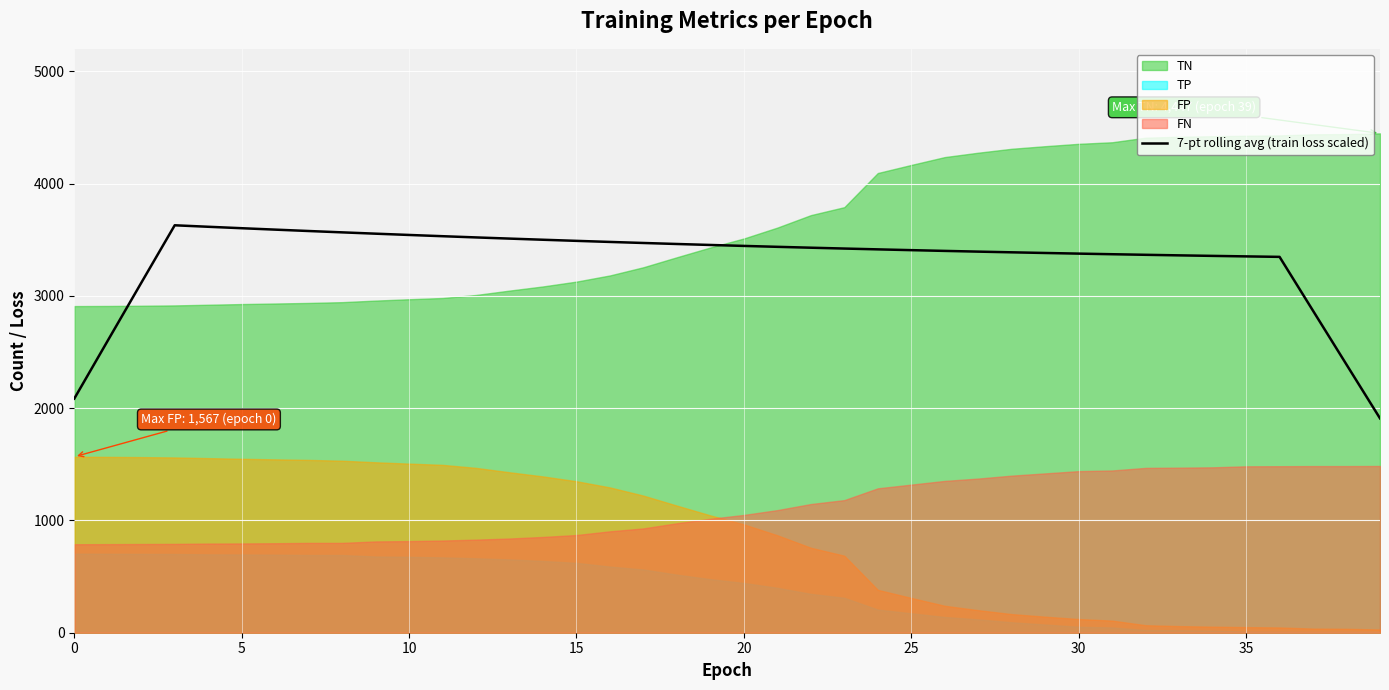

What is the label of the 4th point from the right?

36